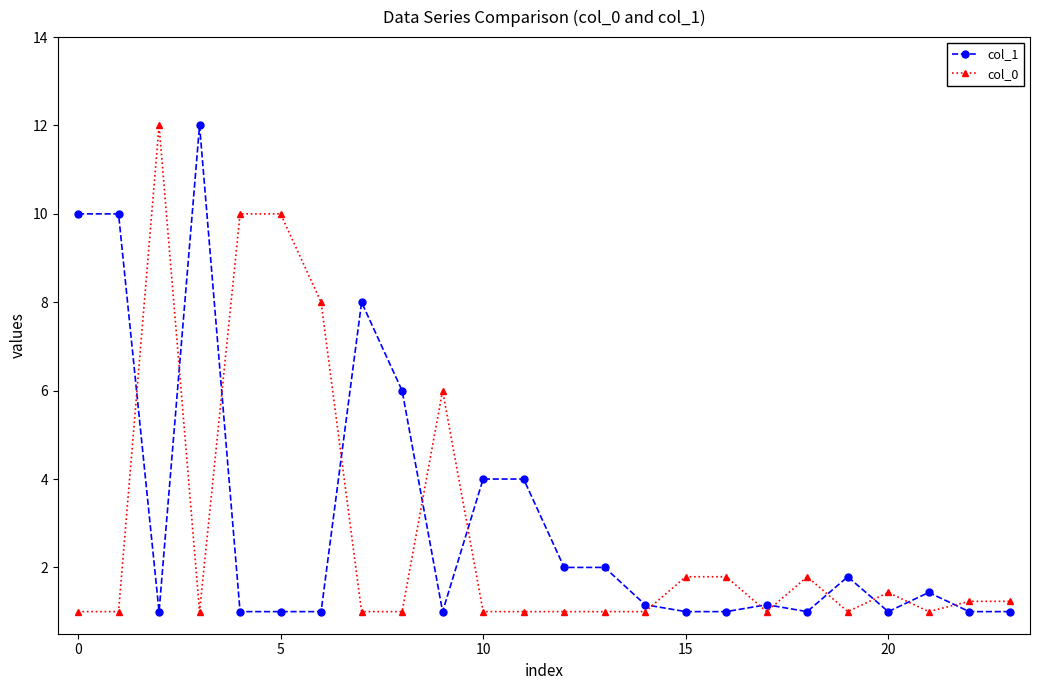

At how many categories does at least one series exceed 9?

6